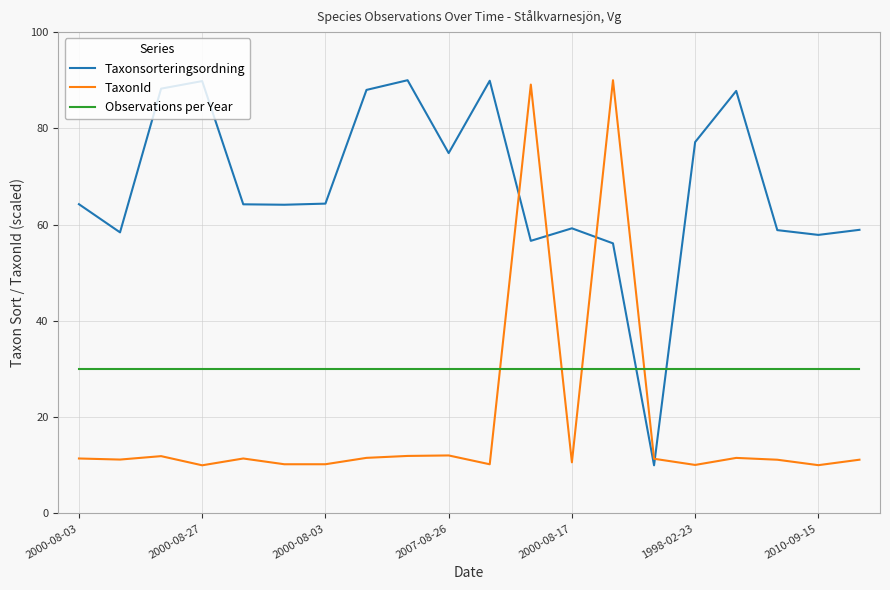

How many intersections are there between TaxonId and Taxonsorteringsordning?

4